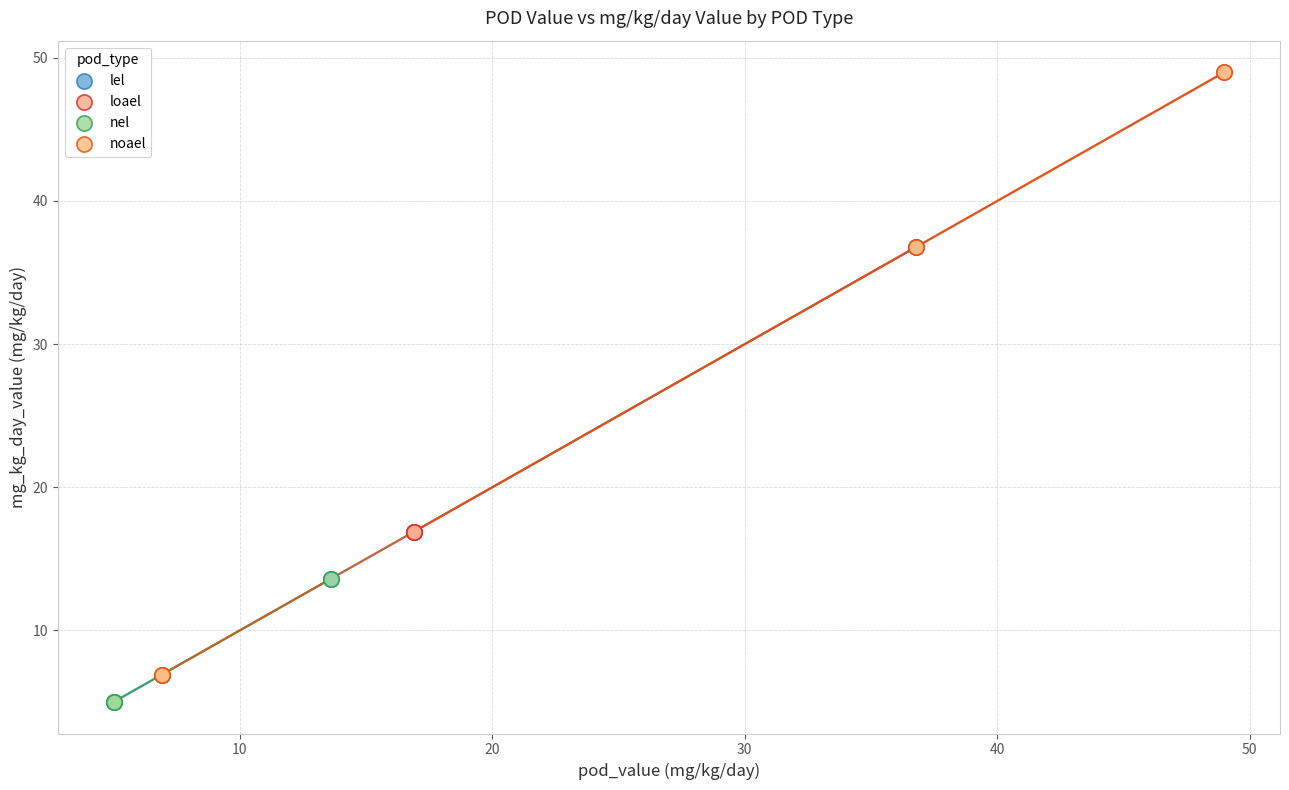

What are all the series names shown in the legend?

lel, loael, nel, noael